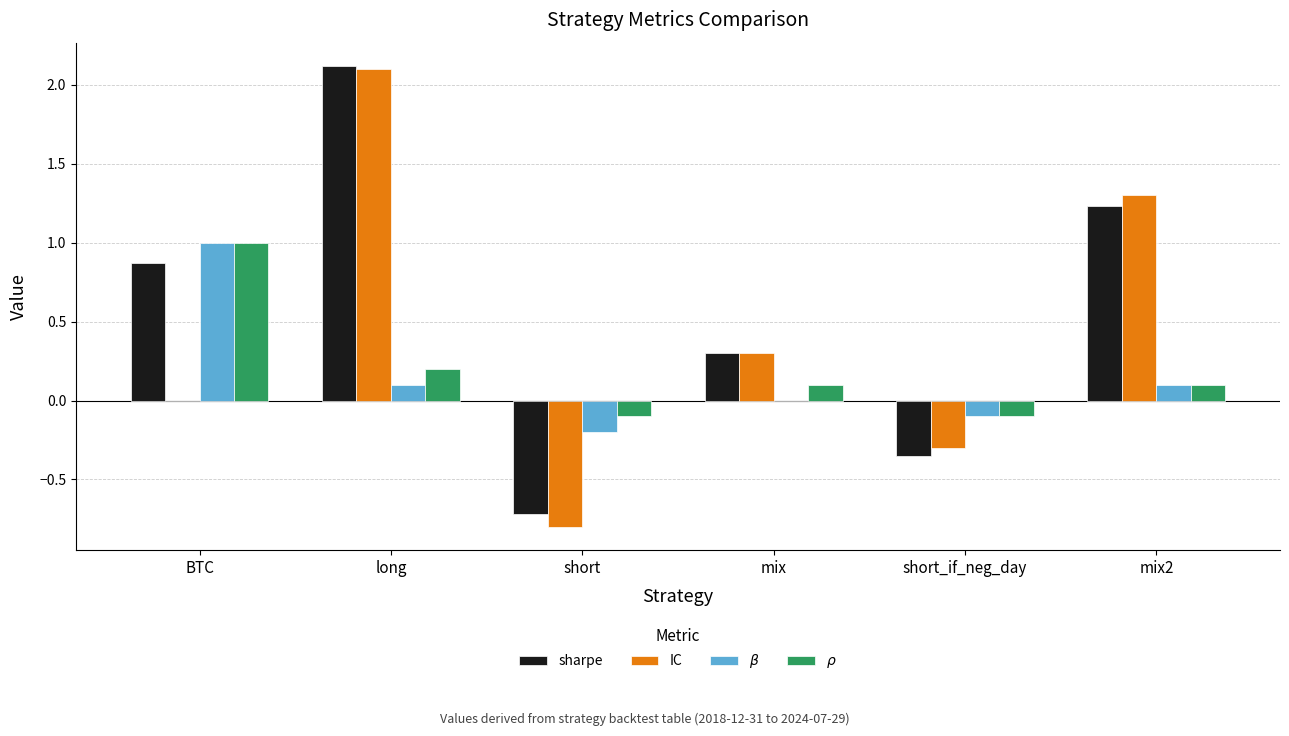

What is the maximum value for IC?

2.1